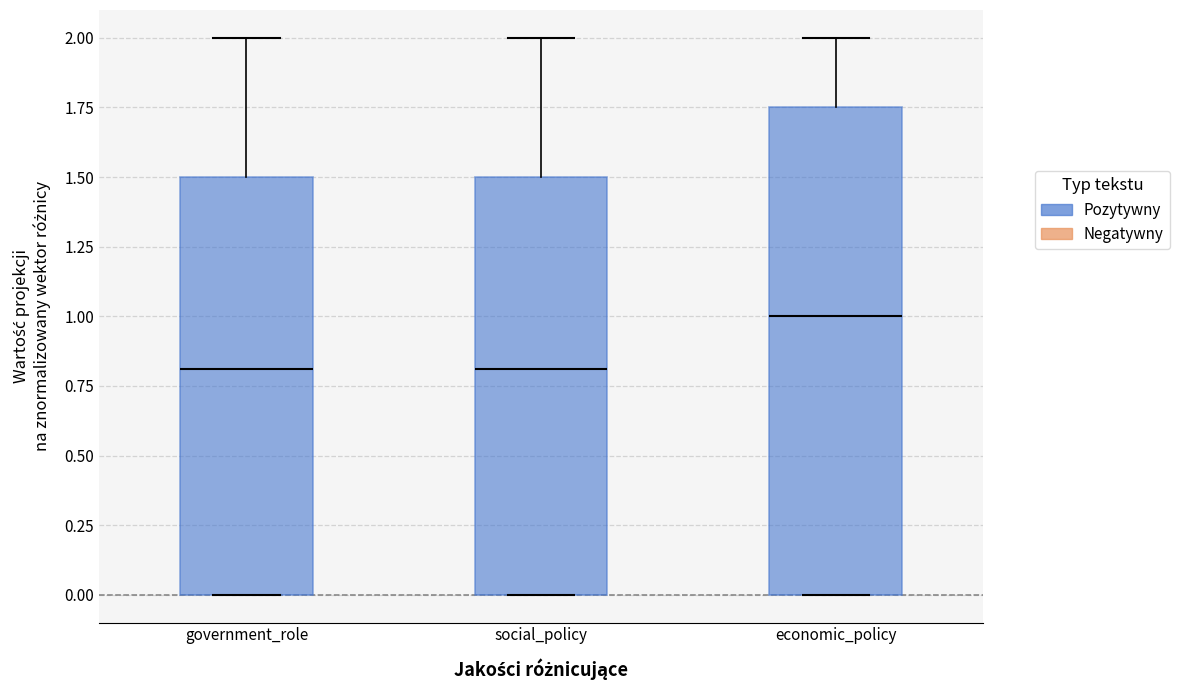

Reading left to right, read every box against the y-axis: the position of its median line, the range the box covers, and the ends of its whiskers. The values are not printed on the chart, so give them approximately, as read against the axis.

government_role: median 0.80, box 0.00 to 1.50, whiskers 0.00 to 2.00
social_policy: median 0.80, box 0.00 to 1.50, whiskers 0.00 to 2.00
economic_policy: median 1.00, box 0.00 to 1.75, whiskers 0.00 to 2.00